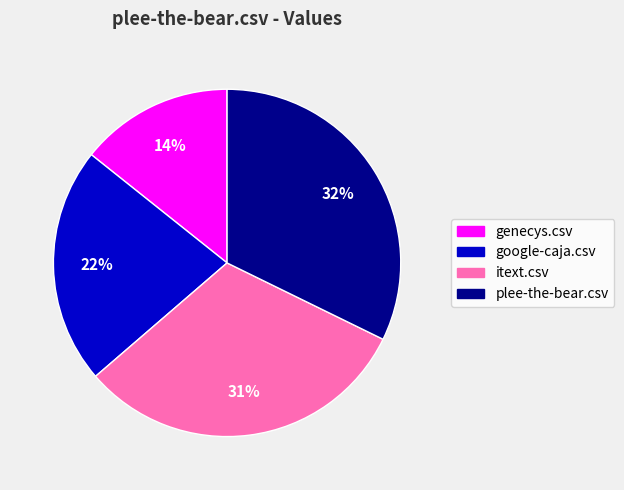

Which category has the biggest portion of the pie?

plee-the-bear.csv